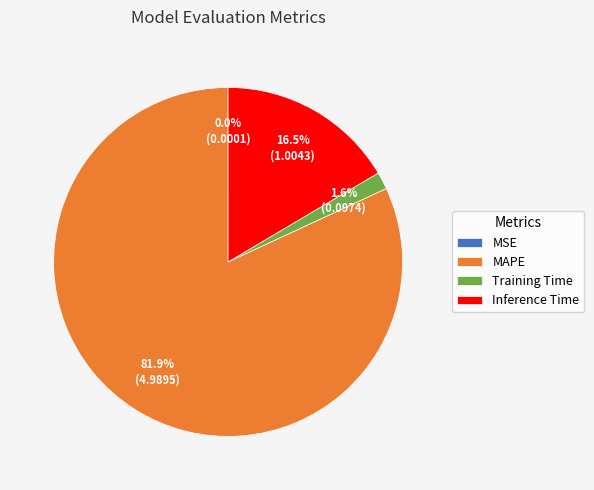

Which category has the biggest portion of the pie?

MAPE